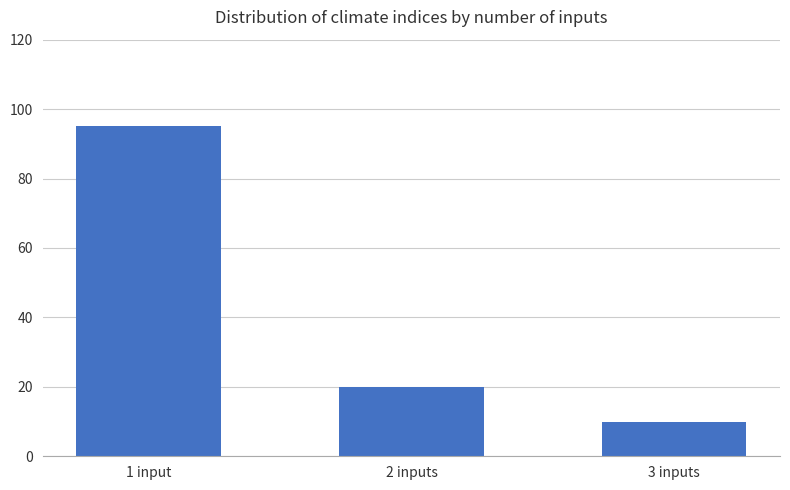

What is the average value?

42